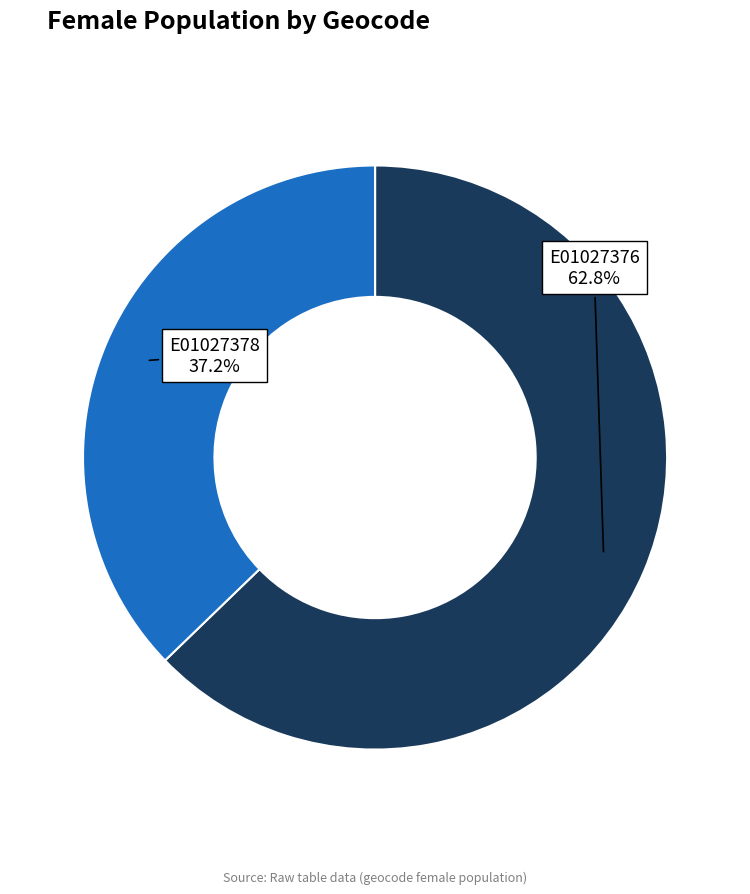

What portion of the pie excludes E01027378?

62.8%